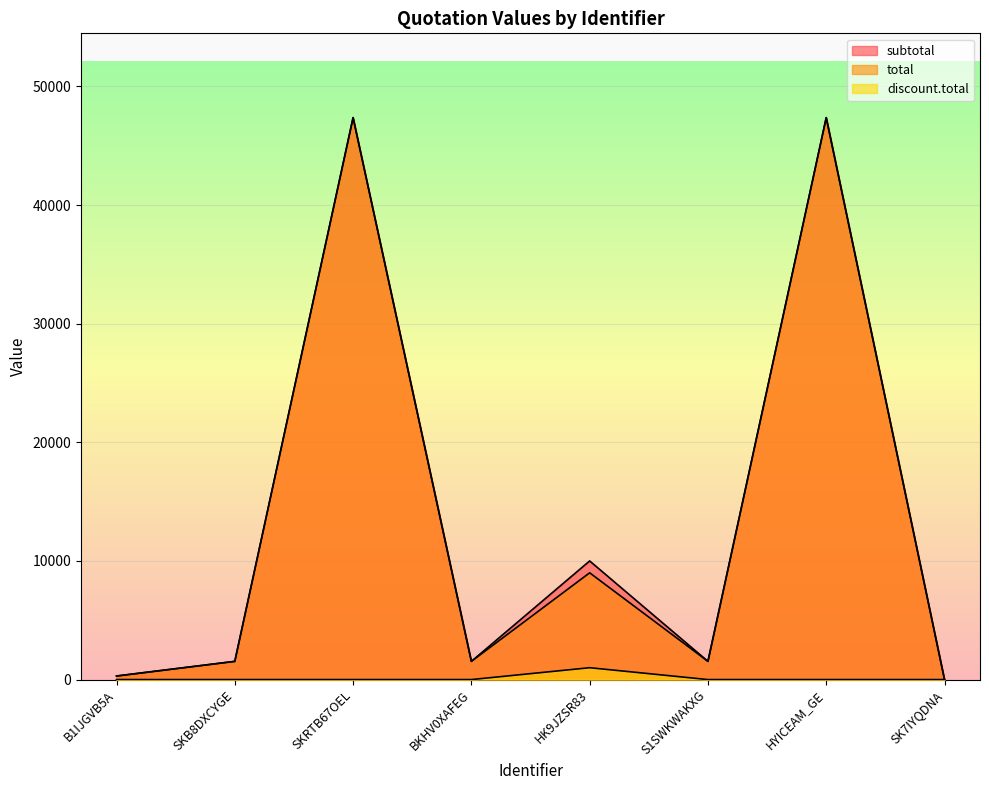

What is the label of the 4th point from the right?

HK9JZSR83